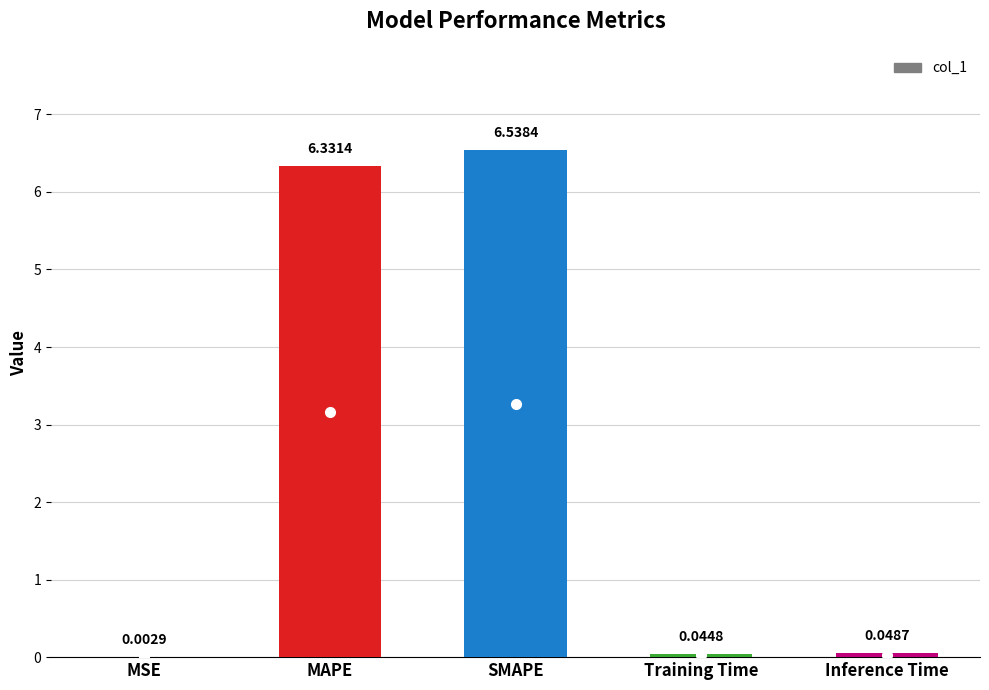

Which category has the highest value across all series?

SMAPE